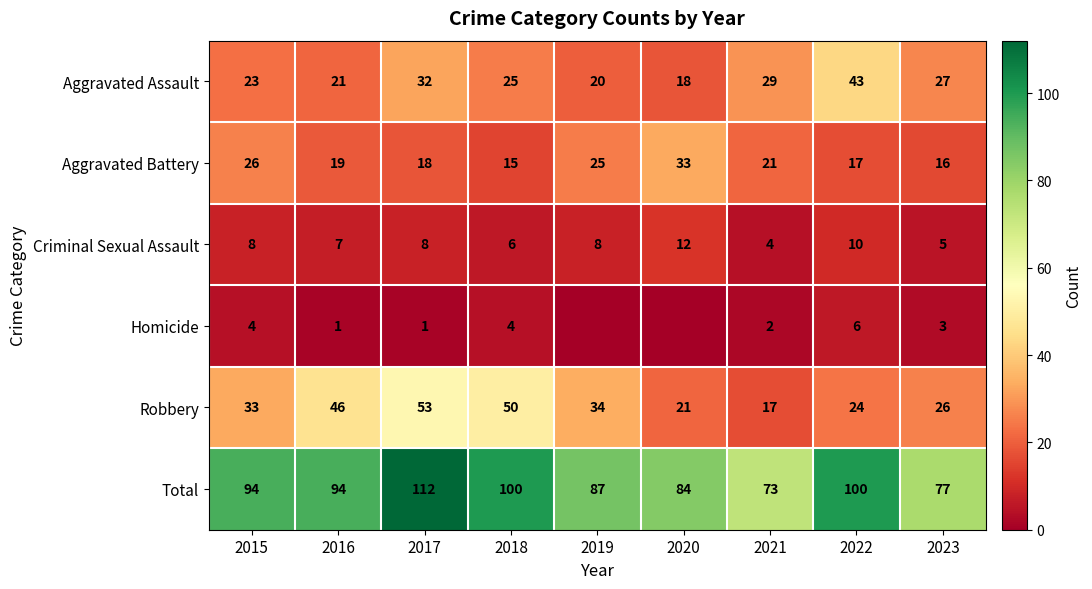

Which category has the lowest value across all series?

2019